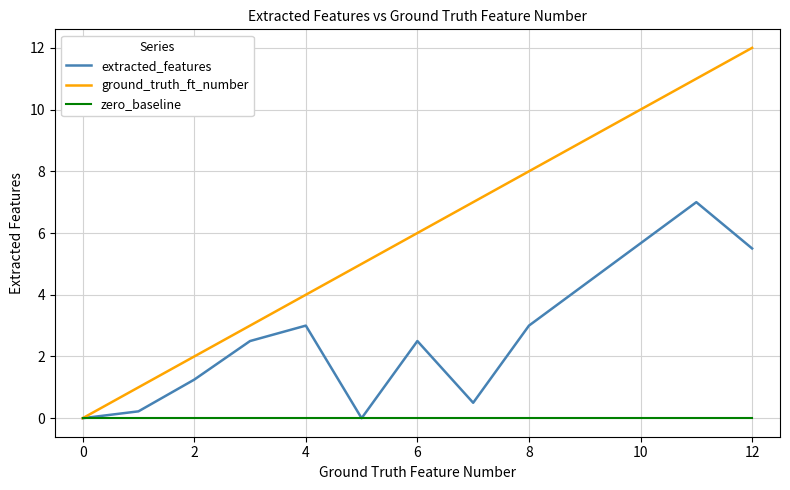

Rank the series by their average value, from highest to lowest.

ground_truth_ft_number, extracted_features, zero_baseline